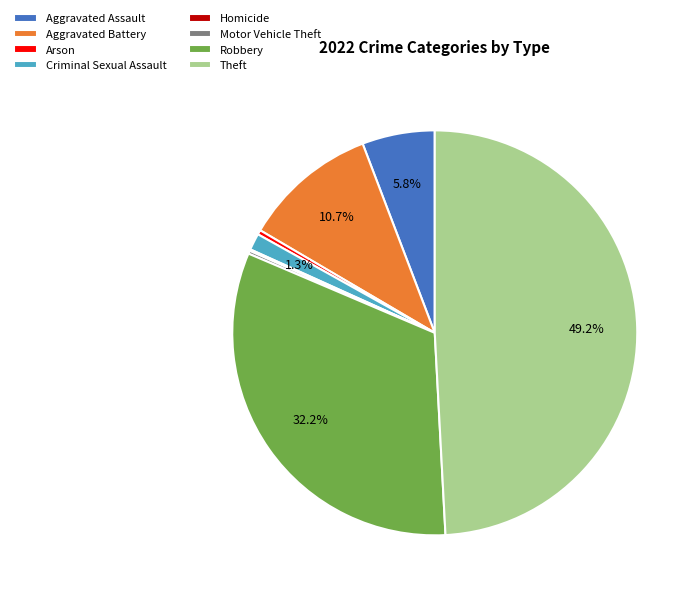

What is the largest slice in the pie chart?

Theft